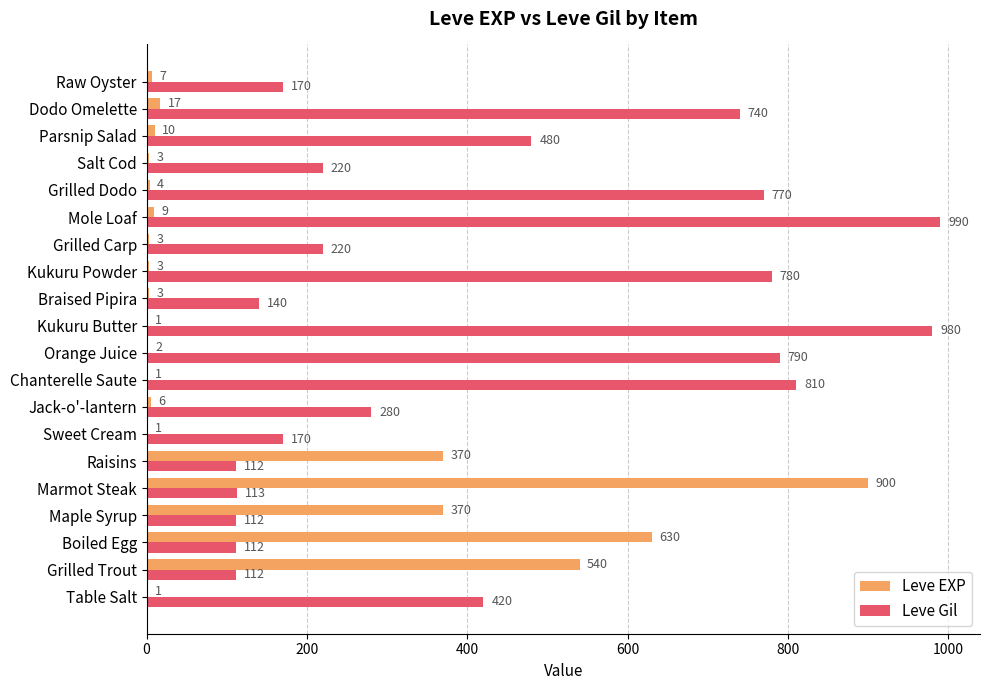

At which category is the sum across all series the highest?

Marmot Steak